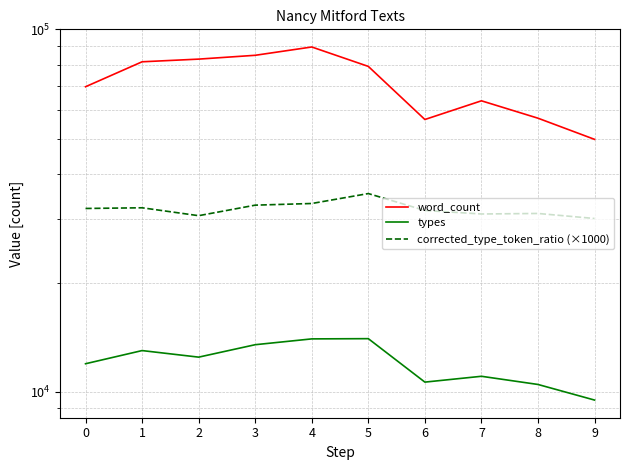

How many data points in types are less than 12465?

5